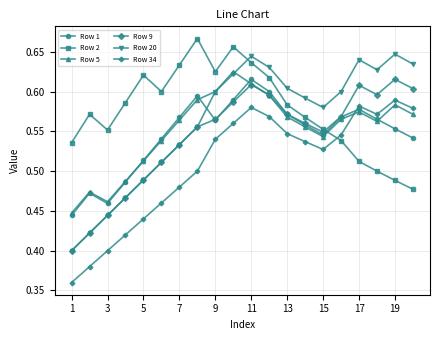

At how many categories does at least one series exceed 0?

20